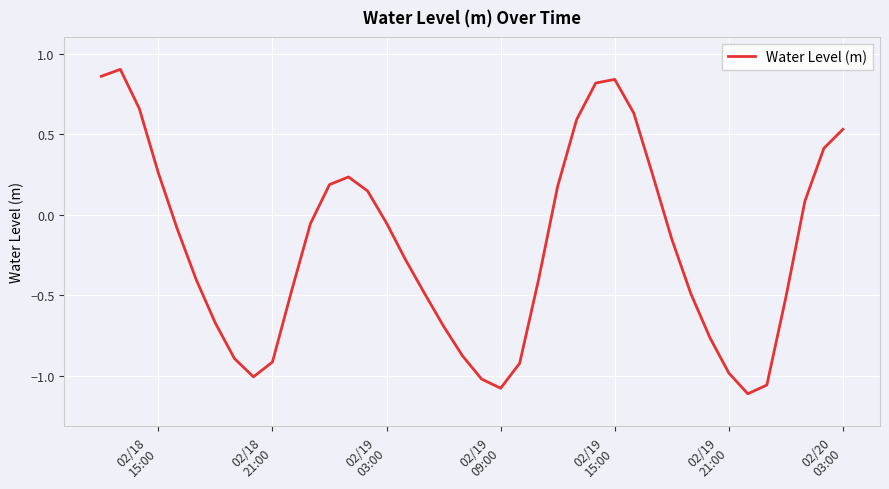

Does the chart display data point markers on the line(s)?

No